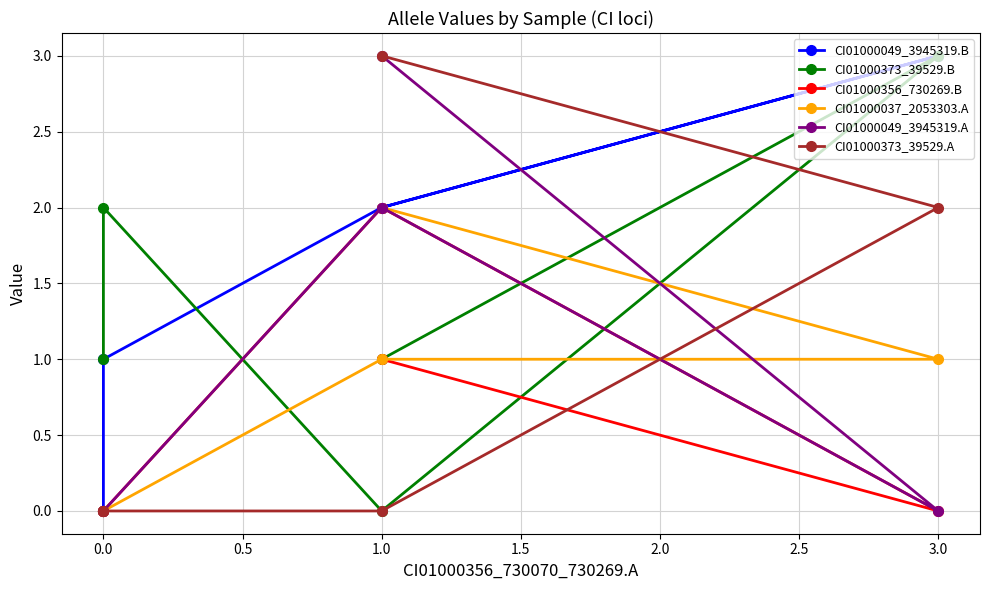

The CI01000049_3945319.B series shows 1 at 0.0. True or false?

False